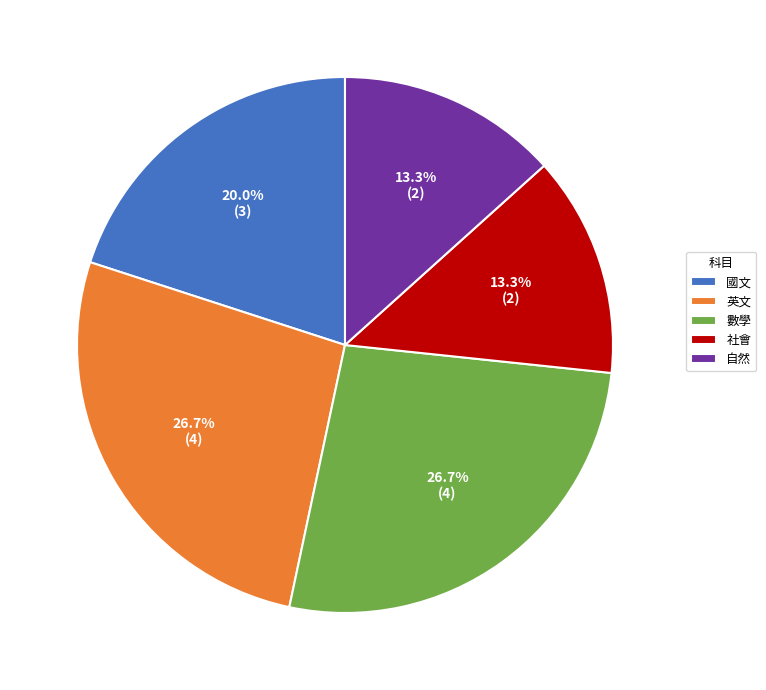

Is 英文 the majority of the pie?

No